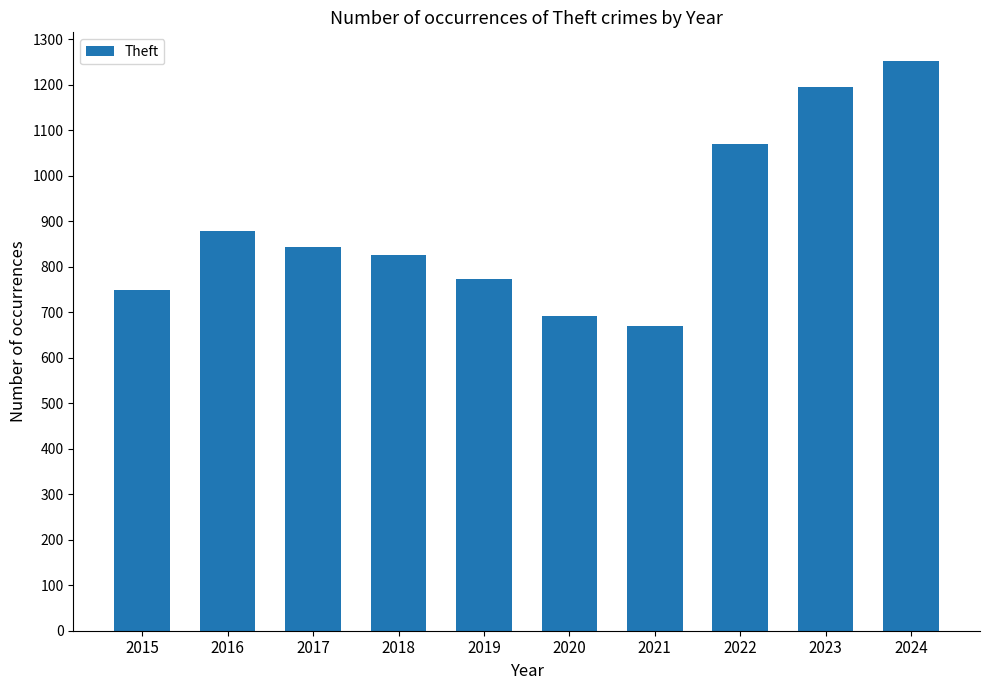

Reading right to left, list all the values displayed in this chart.

1253	1195	1071	669	692	773	827	844	879	750